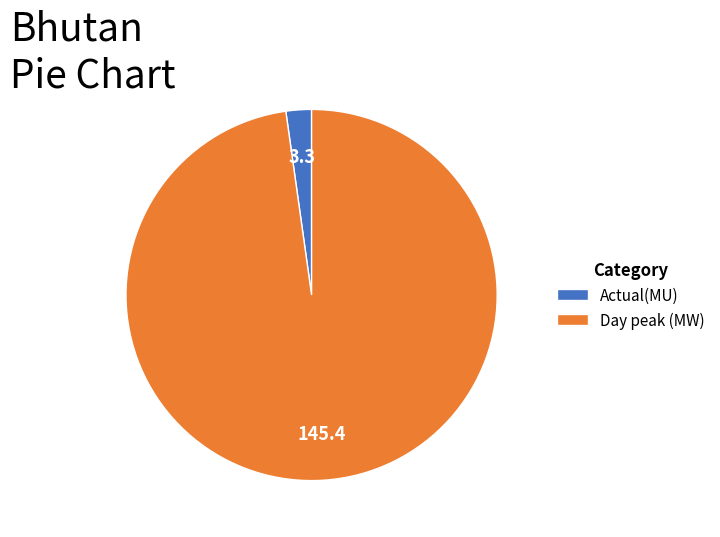

What is the ratio of the value at Day peak (MW) to the value at Actual(MU)?

44.1